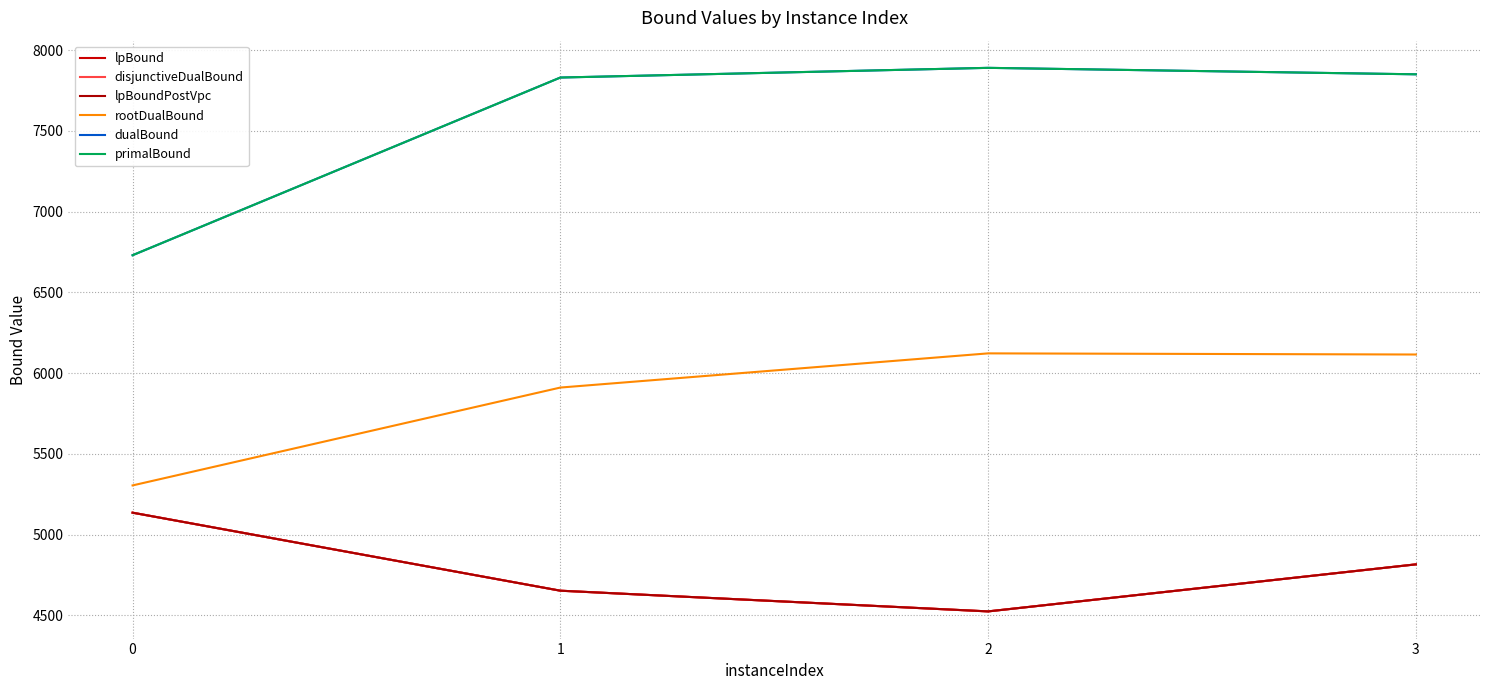

Is it true that lpBound equals 7514.2 at 3?

False